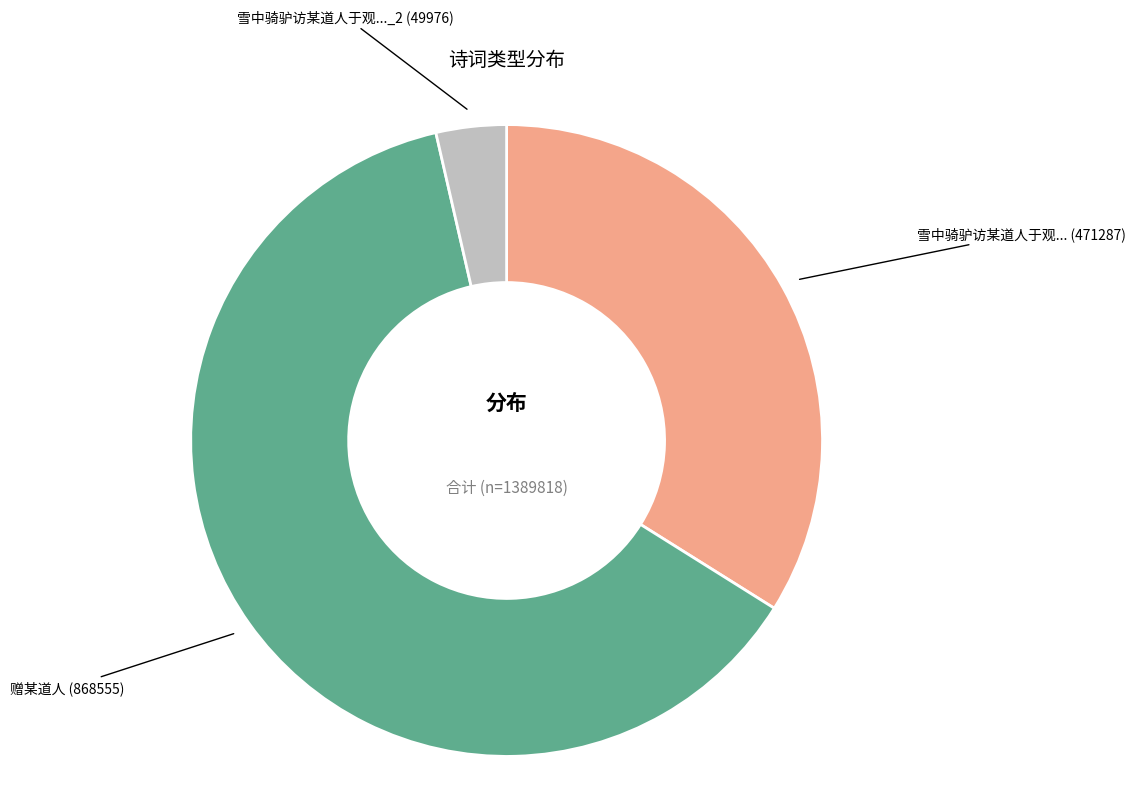

Count the number of slices in the pie.

3